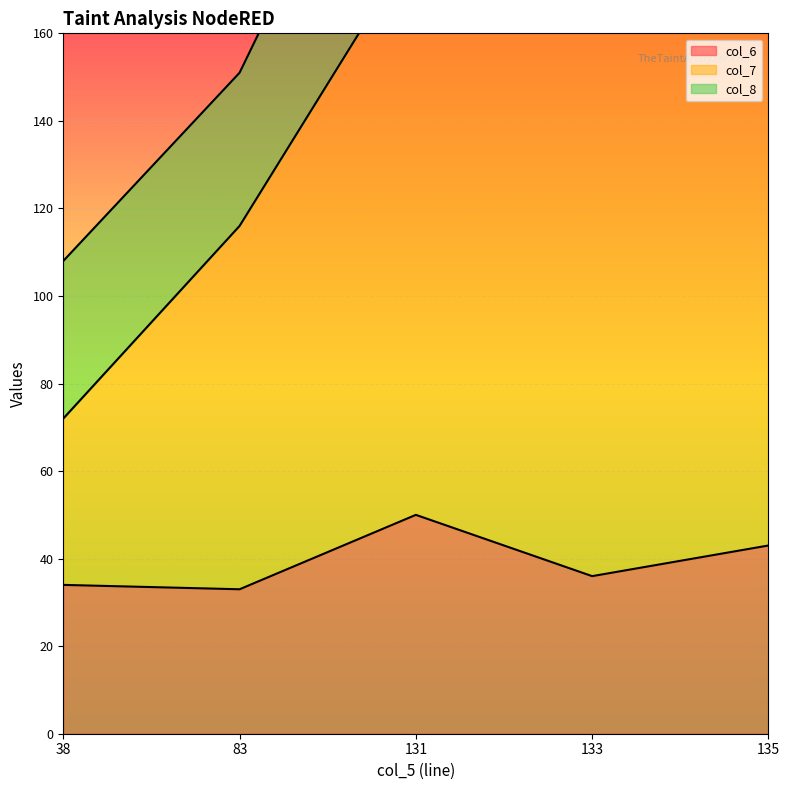

At which label does col_7 reach its peak?

131